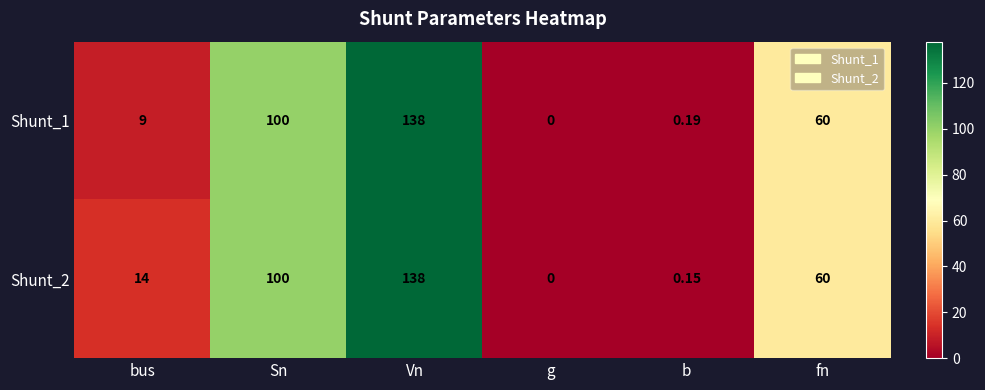

Rank the categories by Shunt_1 value from highest to lowest.

Vn, Sn, fn, bus, b, g